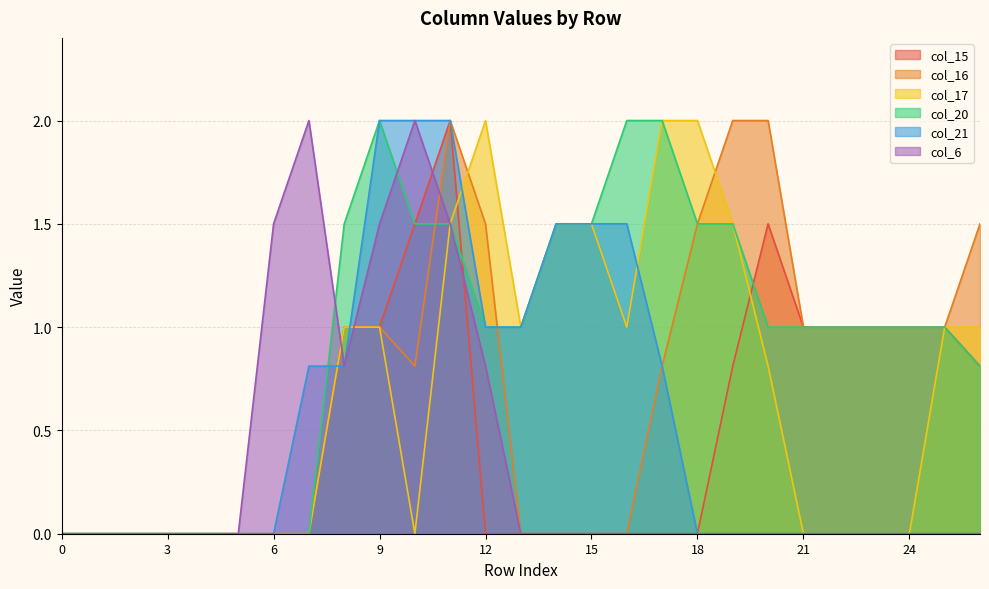

True or false: col_15 has a value of 0.8 at 26.

True